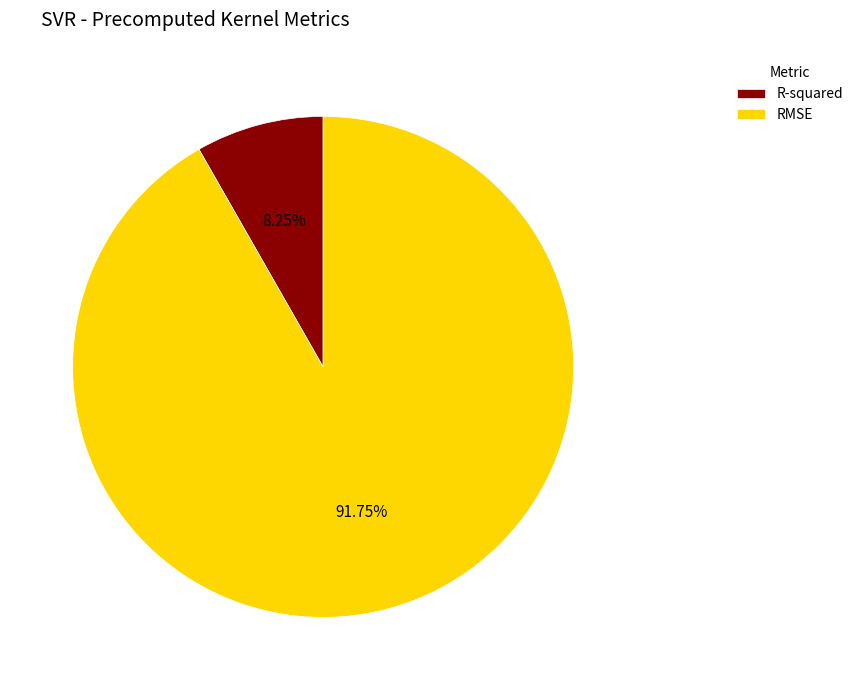

Which category has the smallest portion of the pie?

R-squared